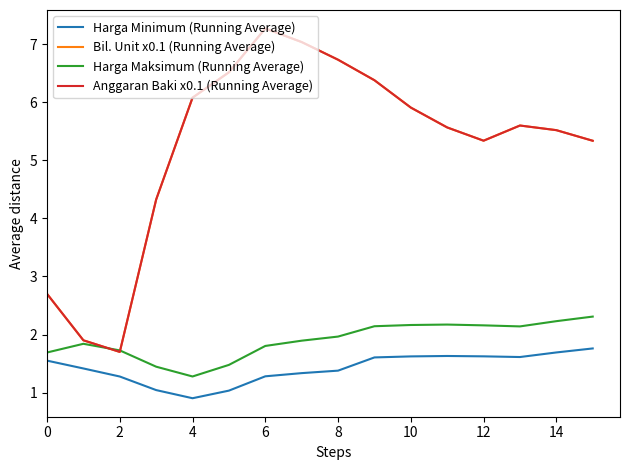

Does the chart have visible grid lines?

No